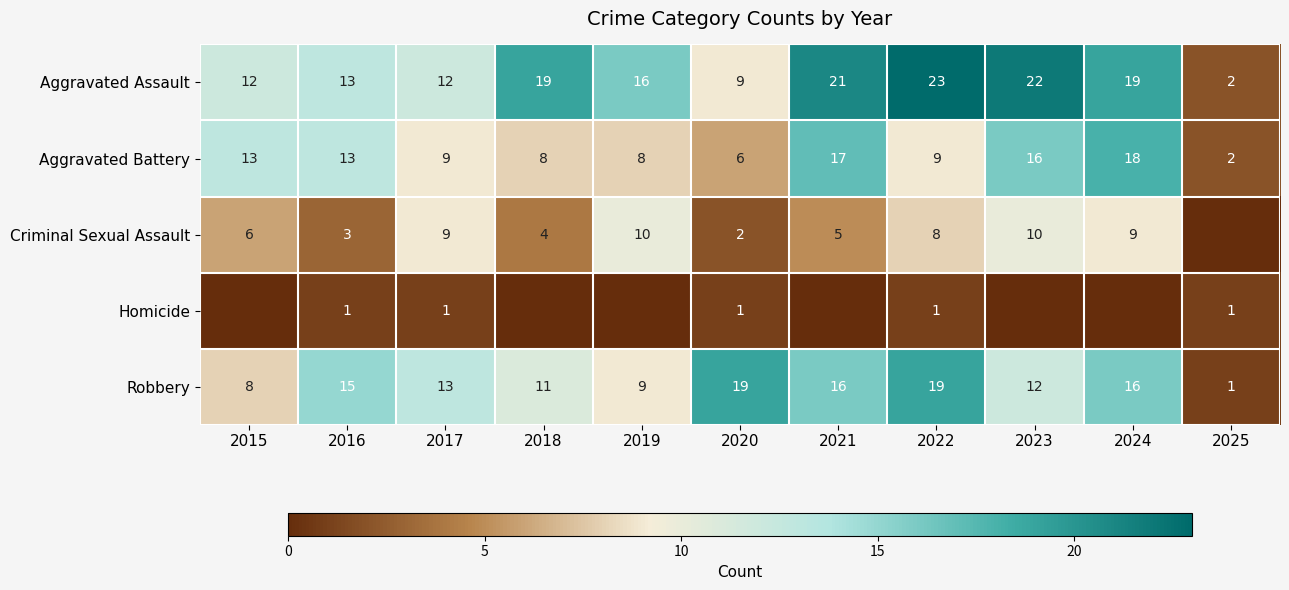

What is the sum of all Aggravated Battery values?

119